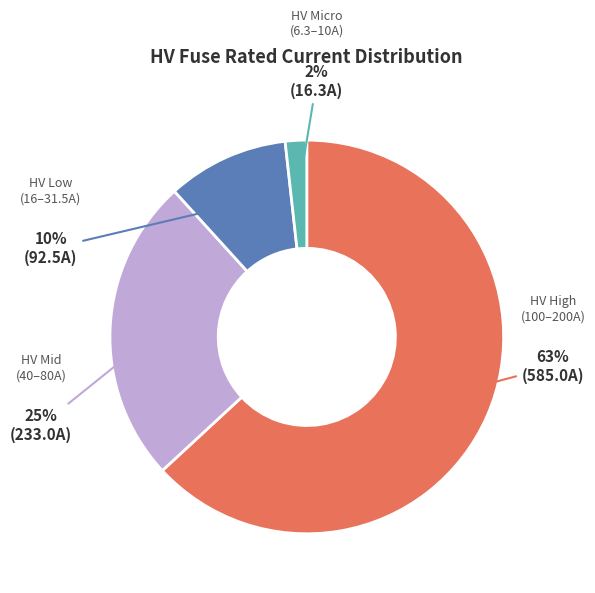

To the nearest percent, what is the average slice percentage?

25%